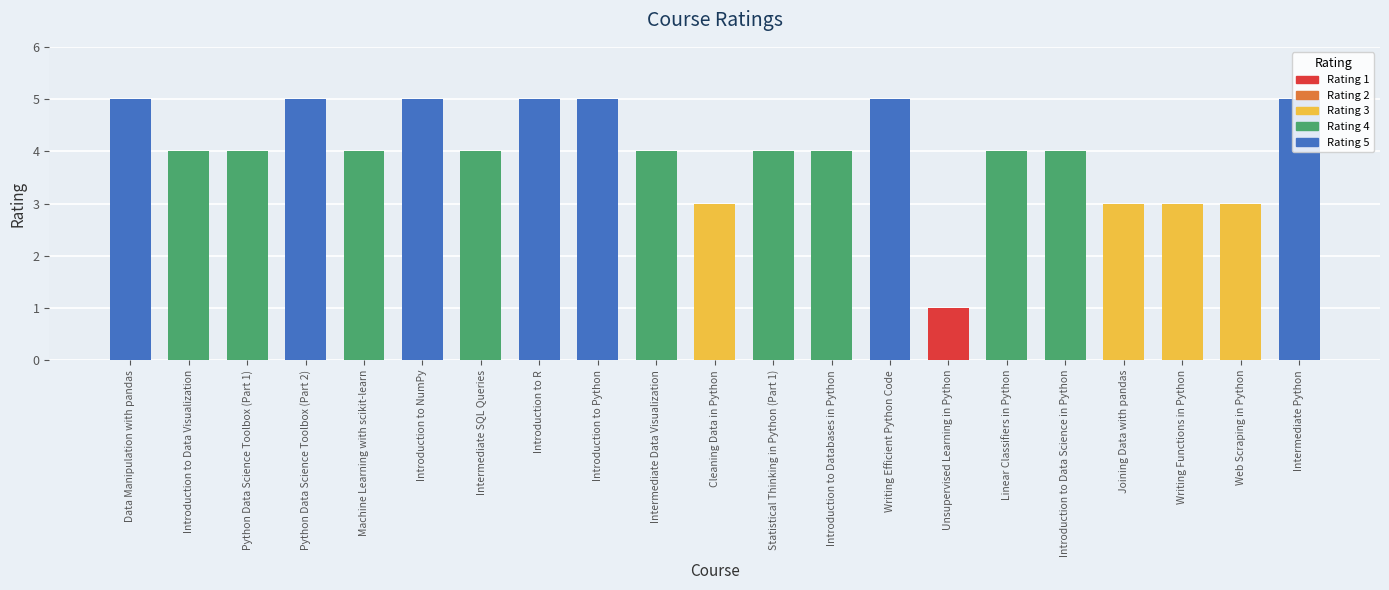

At which label does the data first exceed 4?

Data Manipulation with pandas